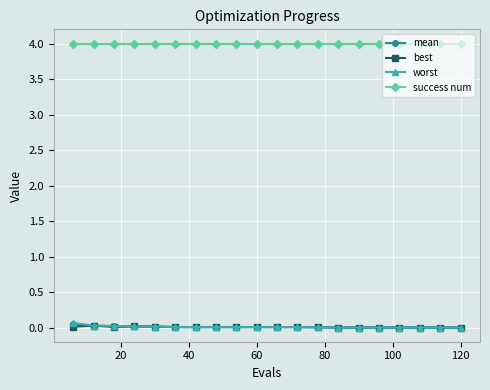

What is the value of the success num point at the 1st from the left?

4.0